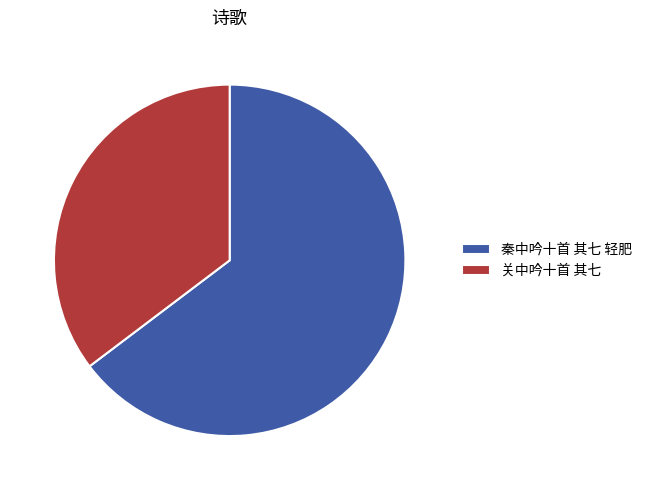

Which slice represents more than half of the pie?

秦中吟十首 其七 轻肥